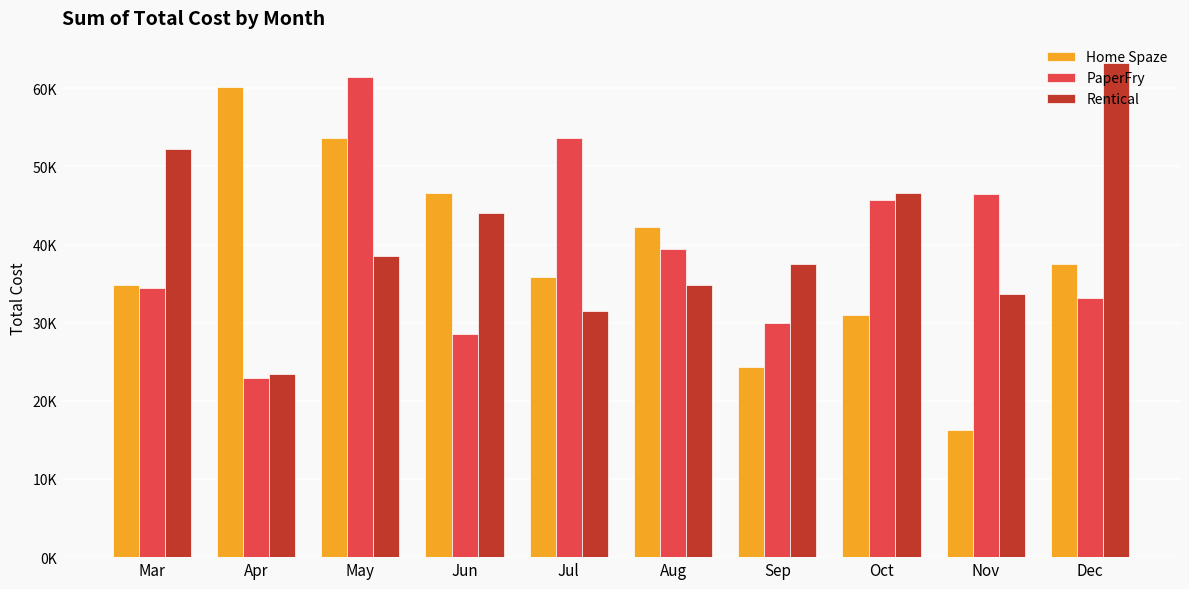

Rank the series by their maximum value, from highest to lowest.

Rentical, PaperFry, Home Spaze